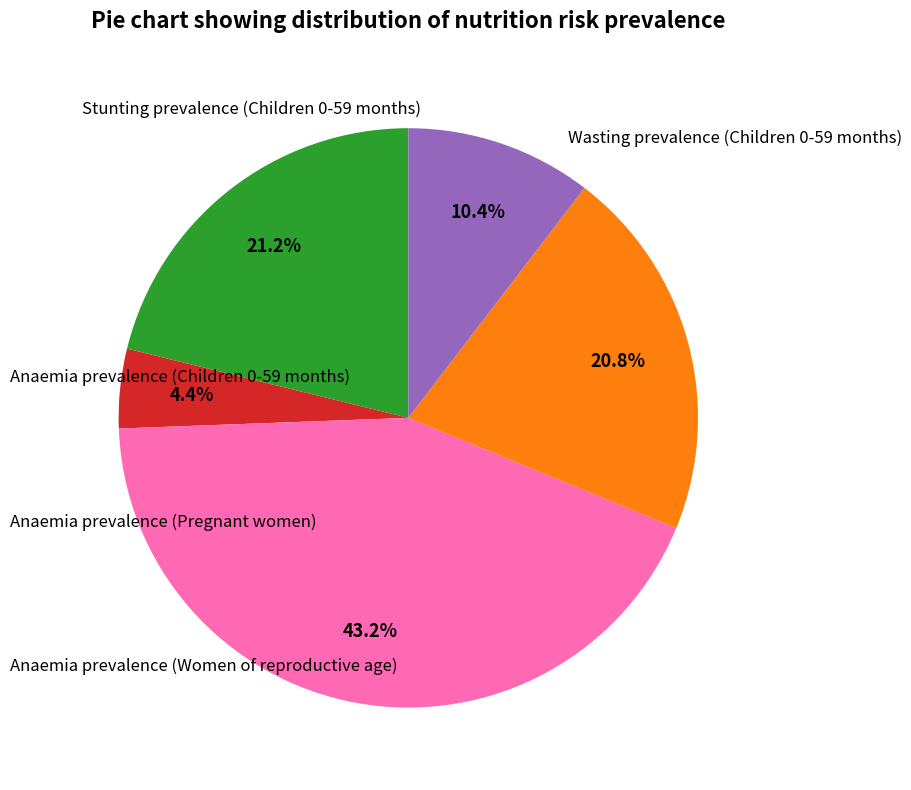

Does any single category account for the majority?

No